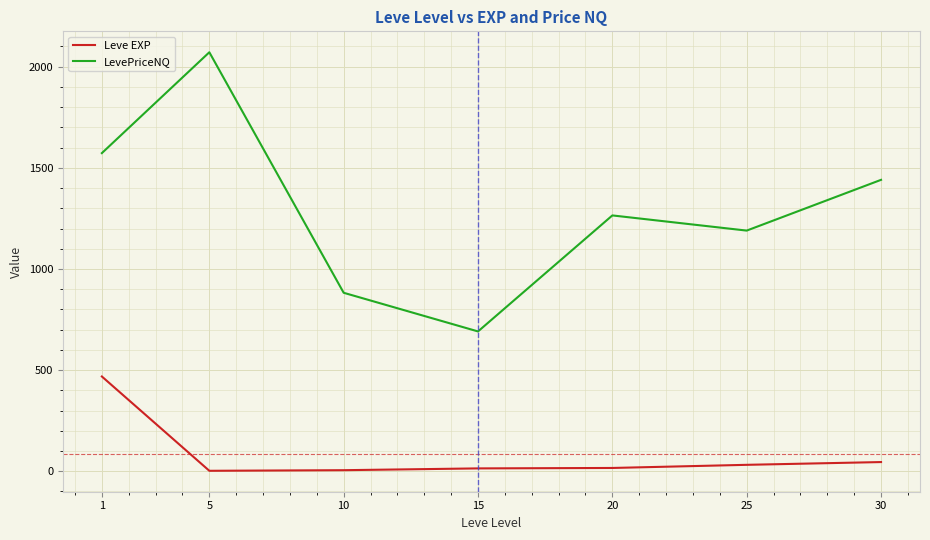

Where does the Leve EXP series first go above 16?

1